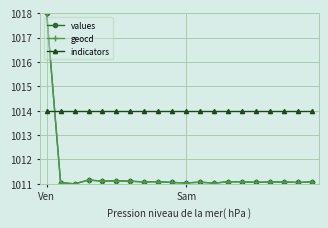

How many data points does each series have?

20